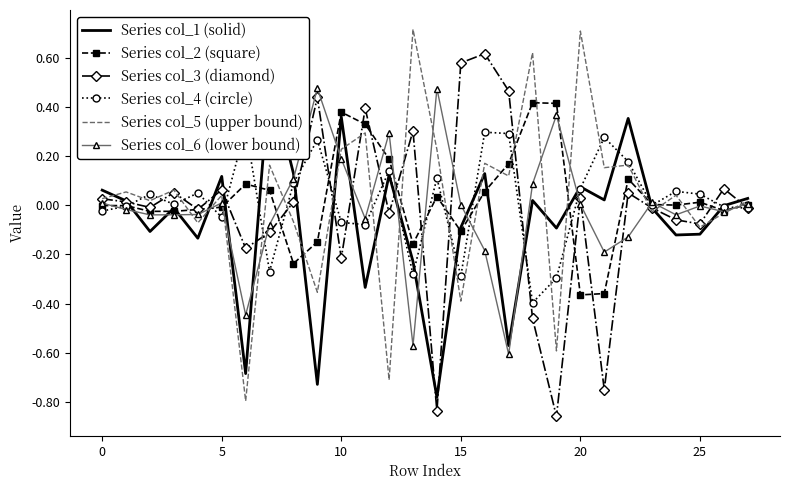

How many data points does each series have?

28